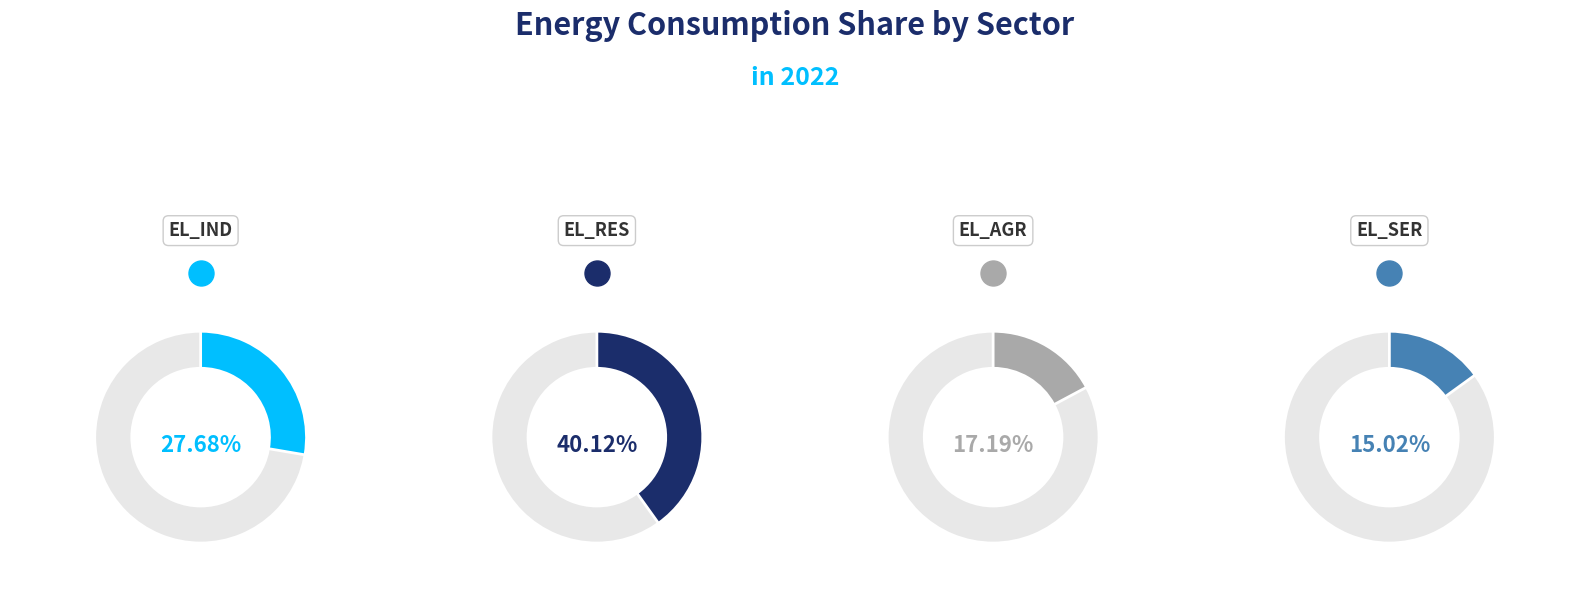

Is it true that EL_AGR is 17% of the pie?

True